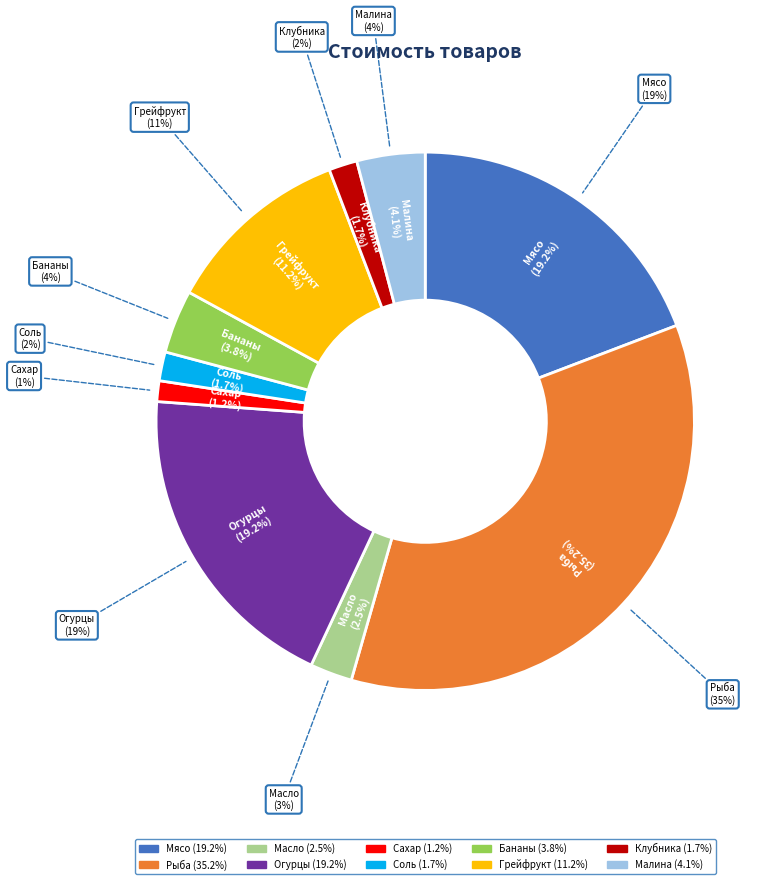

What percentage is NOT represented by Рыба?

64.8%